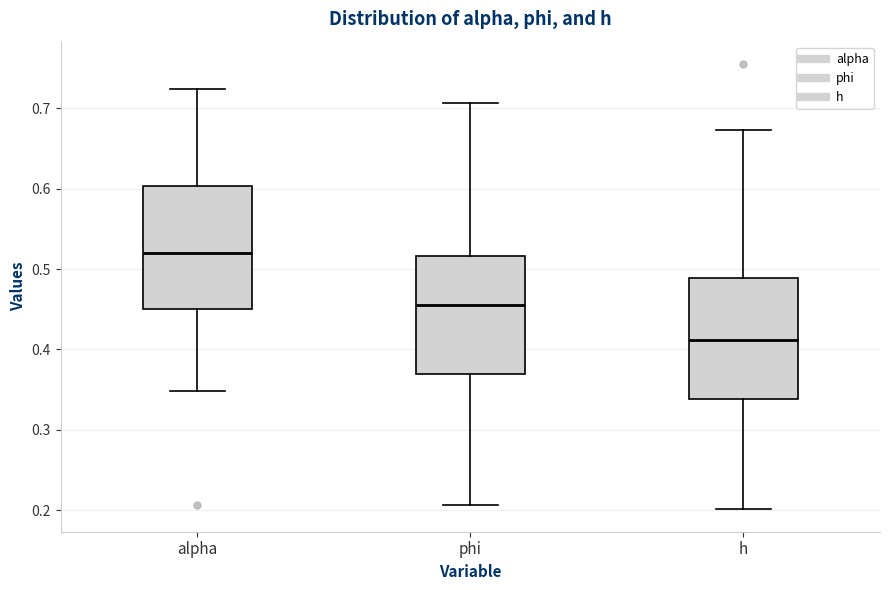

Which box's median line is the highest?

alpha